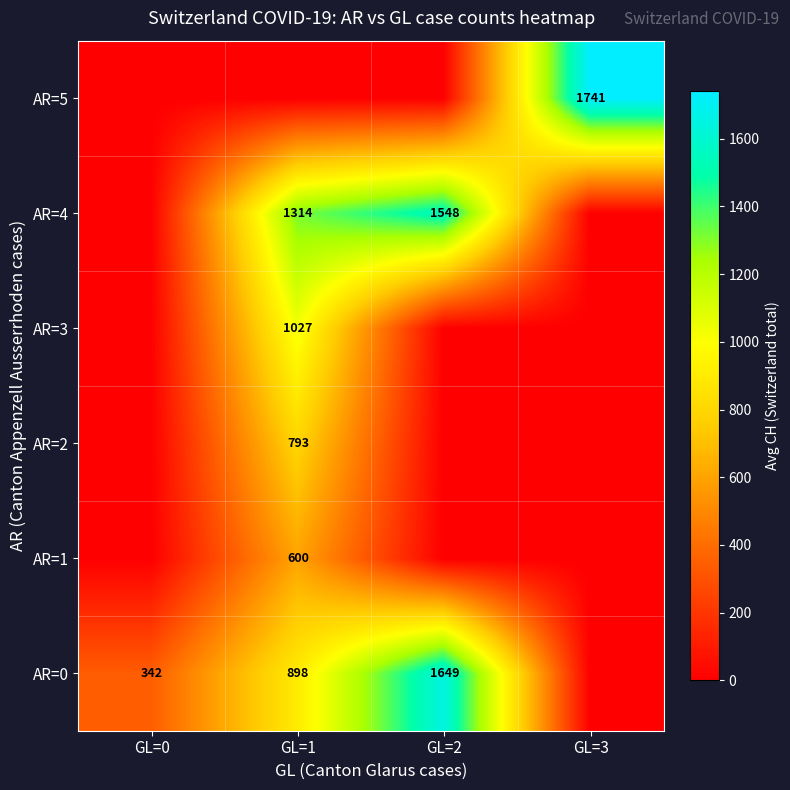

The AR=3 series shows 1027 at GL=1. True or false?

True